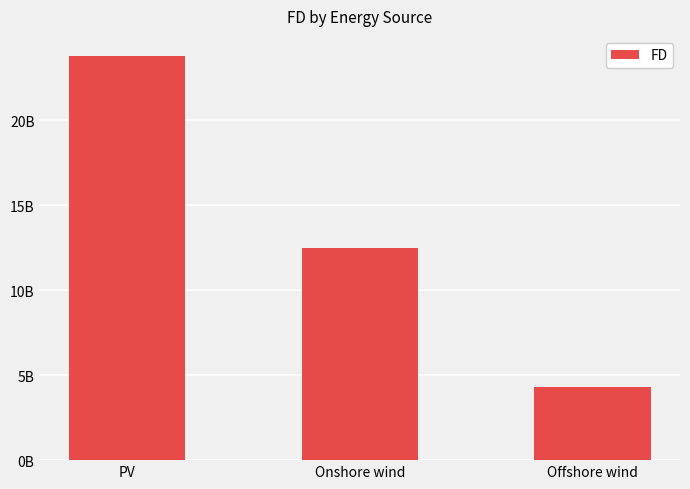

What is the greatest value displayed?

23783876409.5